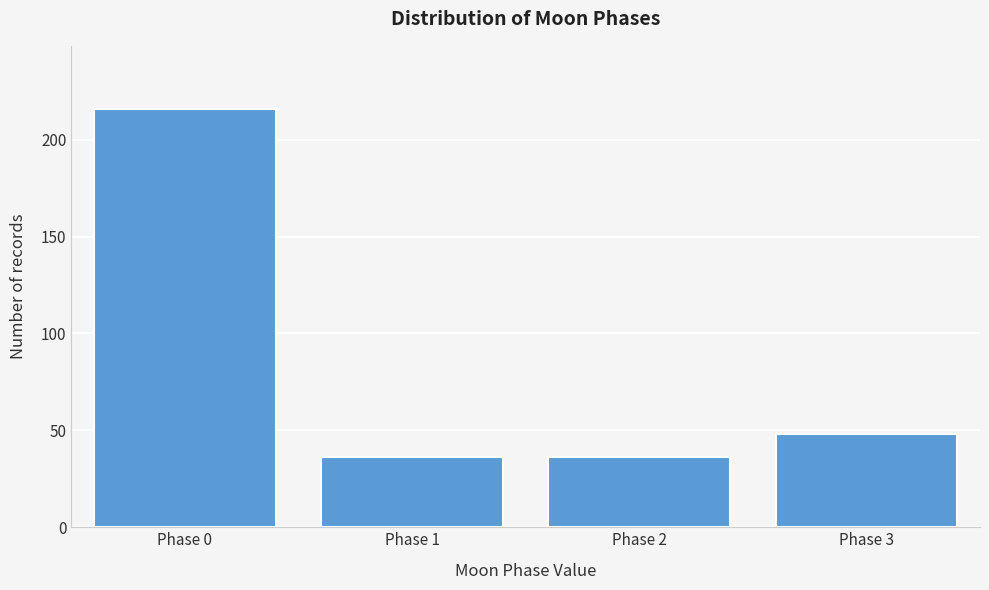

Reading left to right, extract all data points from this chart.

Phase 0=216	Phase 1=36	Phase 2=36	Phase 3=48